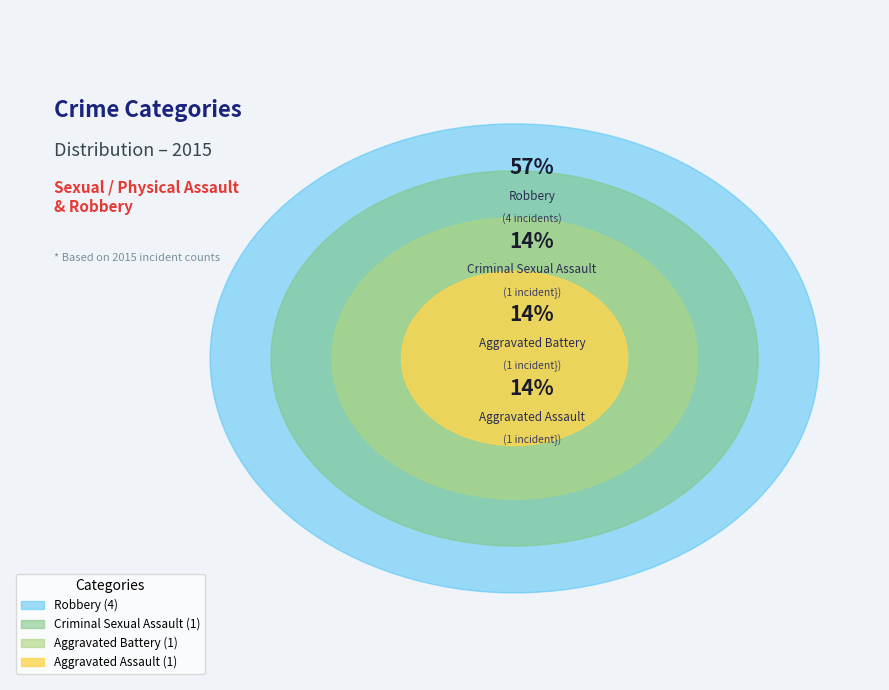

Combined, do Criminal Sexual Assault and Aggravated Assault account for over 50%?

No